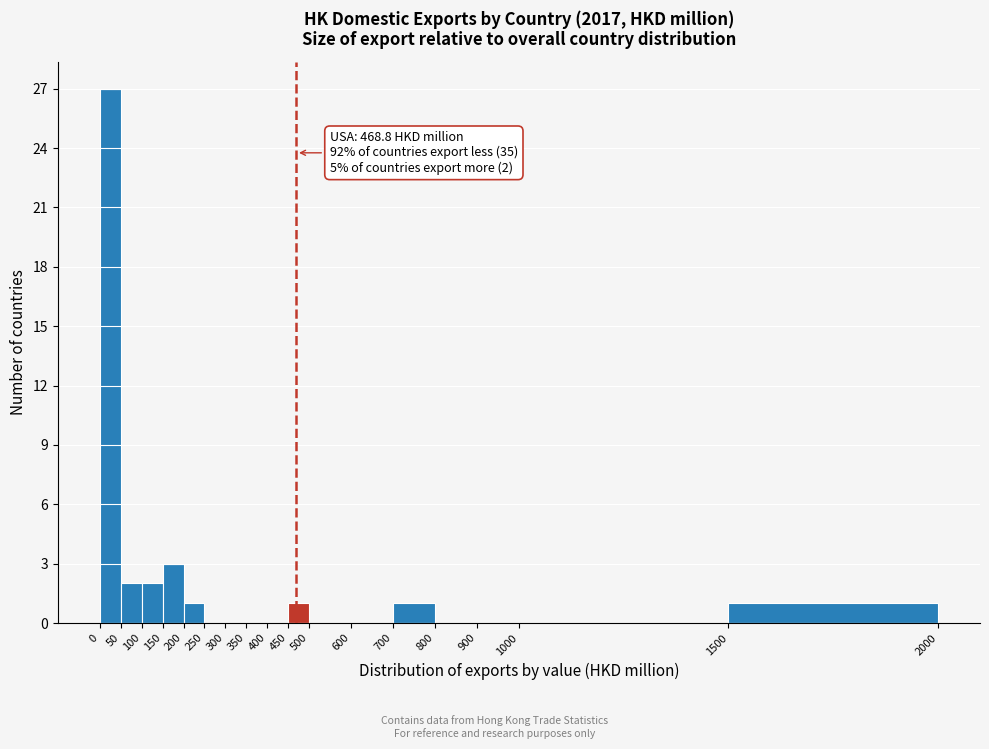

Over which range of the x-axis is the bar tallest?

0 to 50